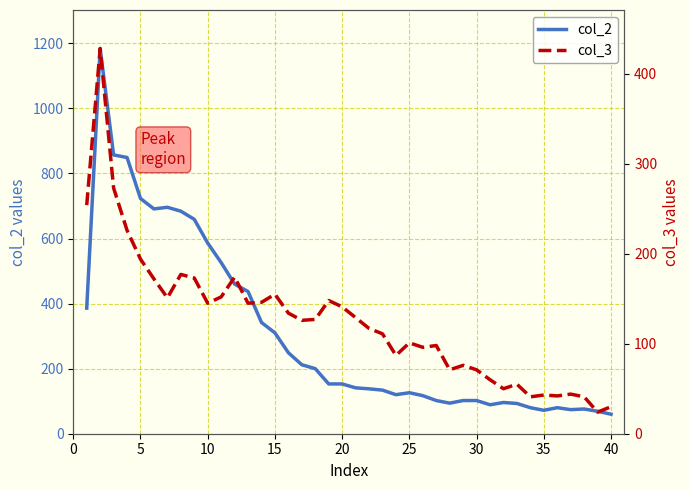

What are all the series names shown in the legend?

col_2, col_3